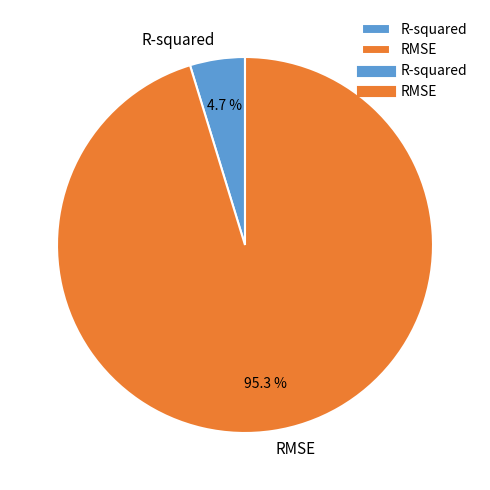

What is the largest slice in the pie chart?

RMSE